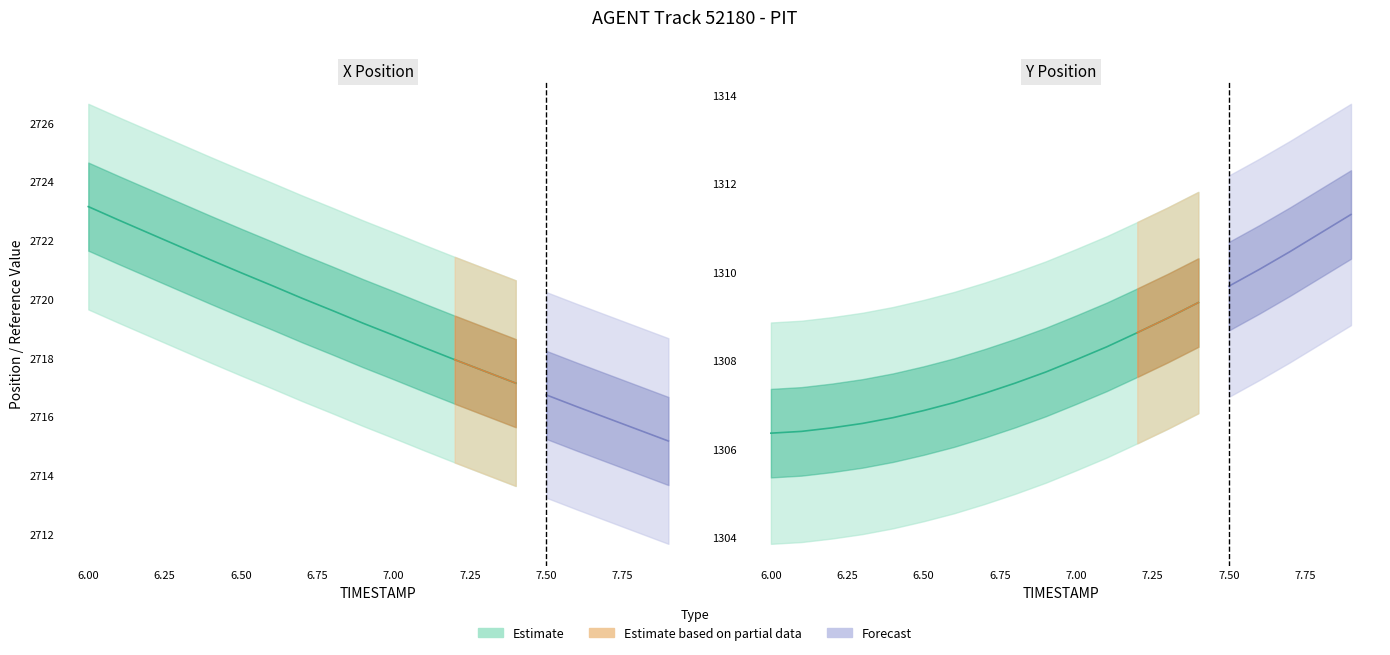

How many data points in X are less than 2719?

10